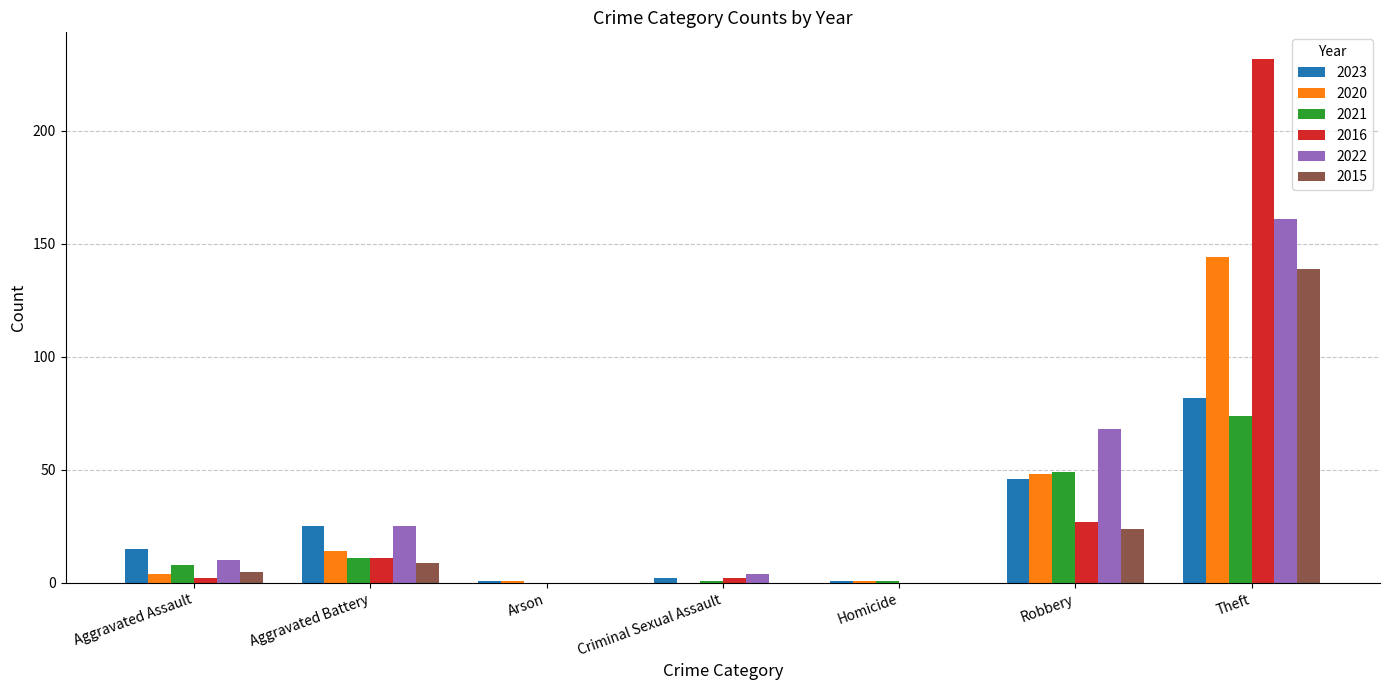

What are all the series names shown in the legend?

2023, 2020, 2021, 2016, 2022, 2015